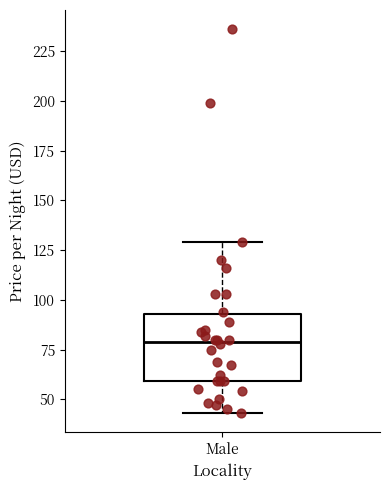

Transcribe this box plot: give where the median line is, the range the box spans, and where the two whiskers end, as read against the y-axis. The values are not printed on the chart, so give them approximately, as read against the axis.

median 80, box 60 to 95, whiskers 45 to 130